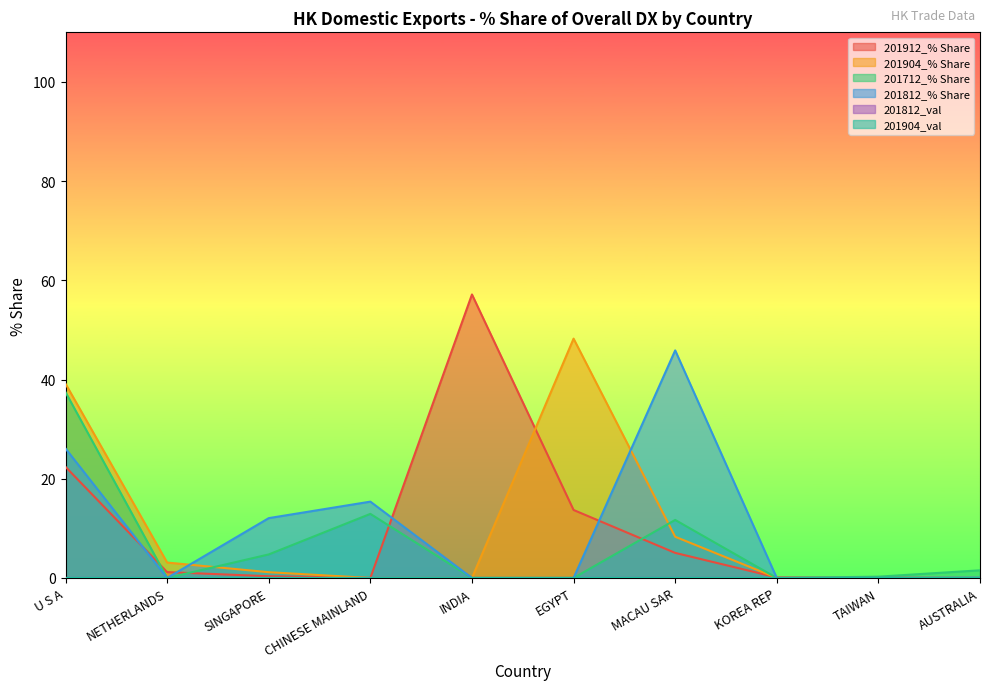

Is it true that 201812_% Share equals 12.1 at SINGAPORE?

True